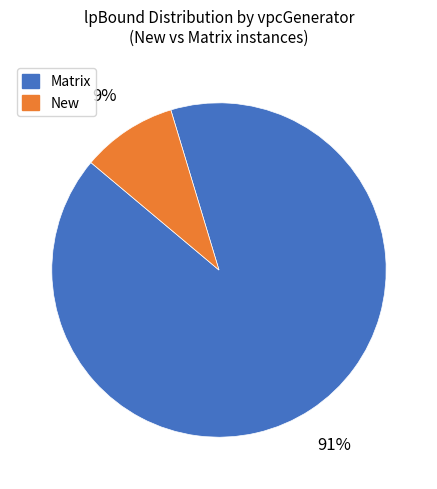

Is there a majority slice in this chart?

Yes